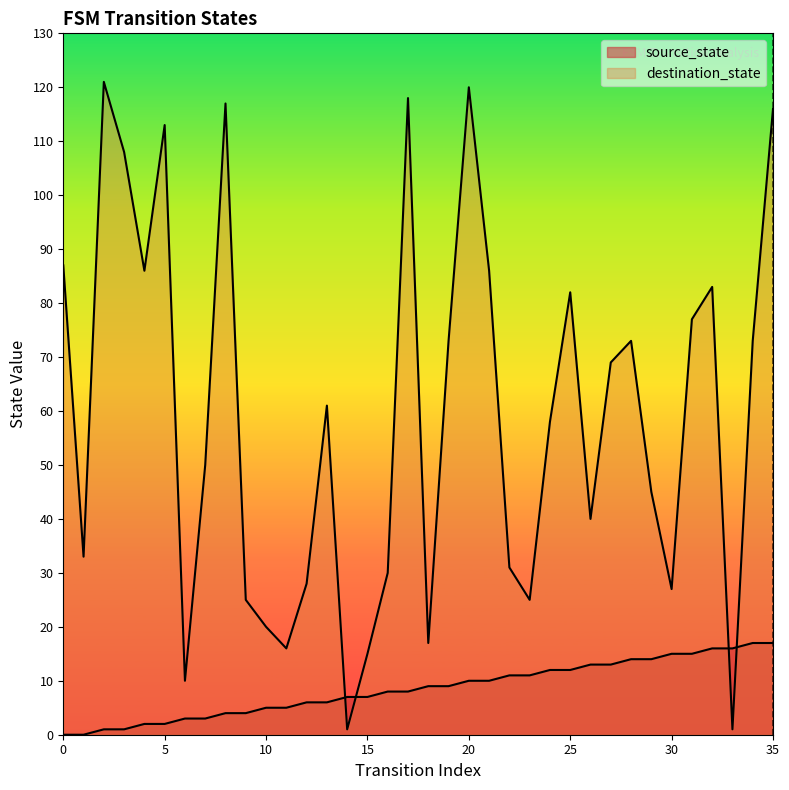

Between 29 and 12, which is larger?

29